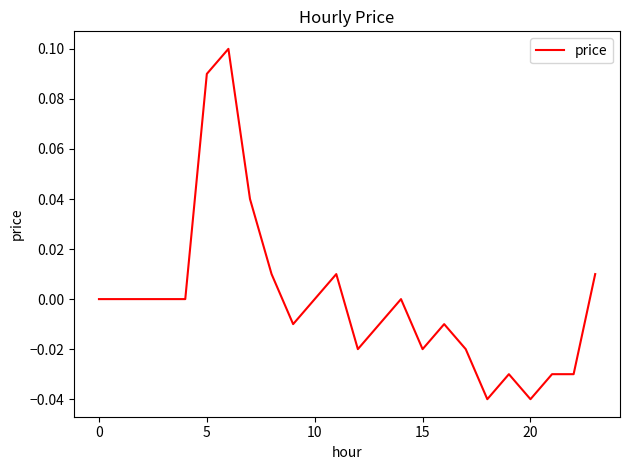

Does the chart have visible grid lines?

No